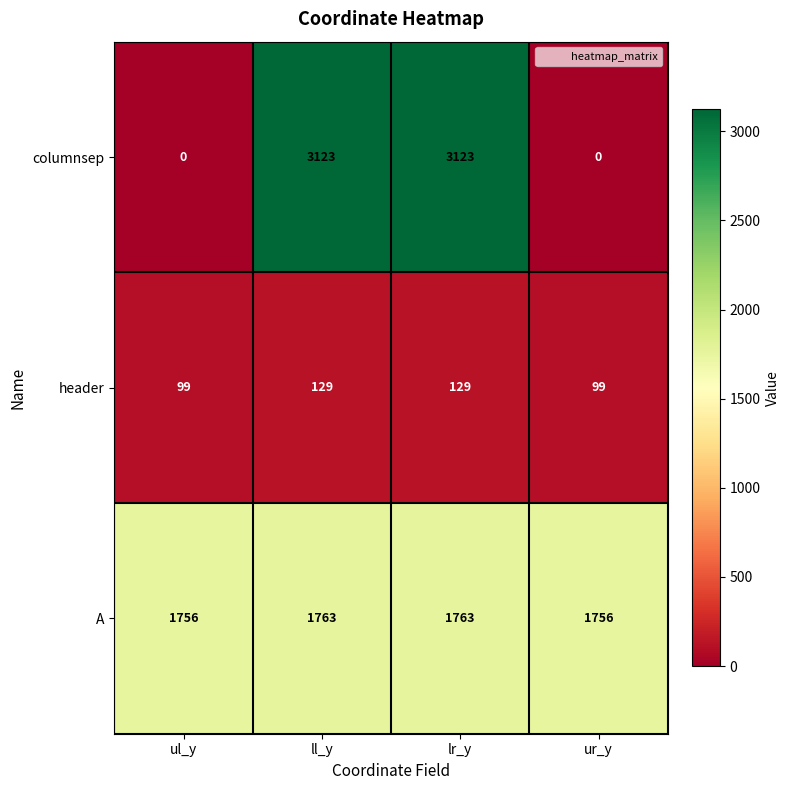

Rank the series at ur_y from highest to lowest value.

A, header, columnsep